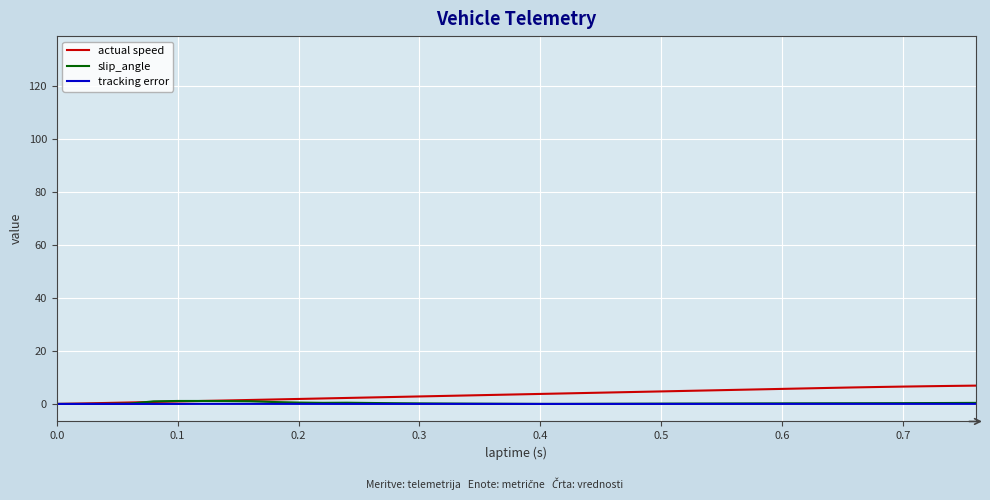

What value does the actual speed series have at 0.2?

1.9